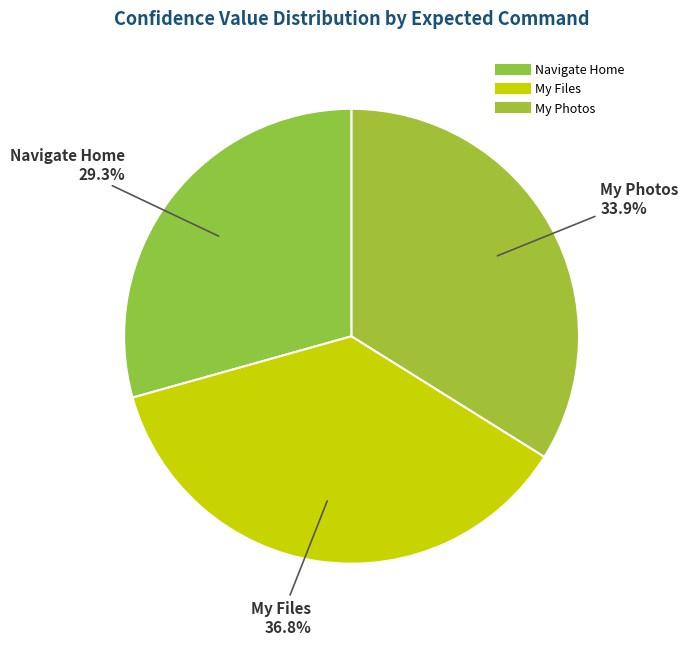

Is it true that My Files is 30% of the pie?

False